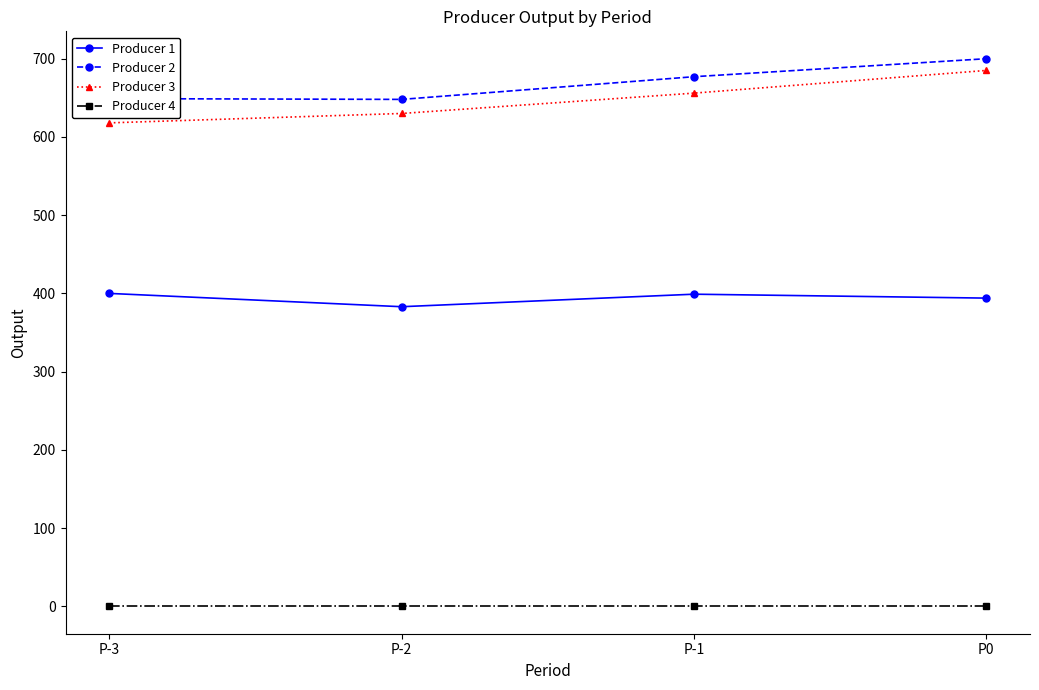

Is this an area chart (filled region under the line)?

No